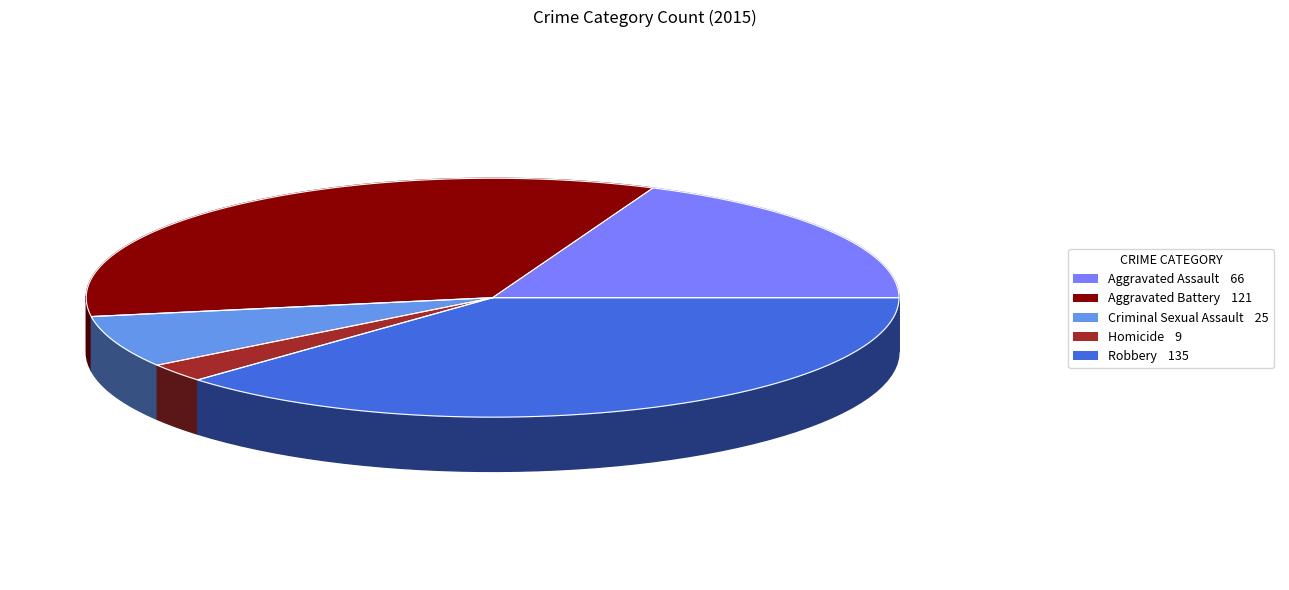

What percentage is NOT represented by Robbery?

62.1%